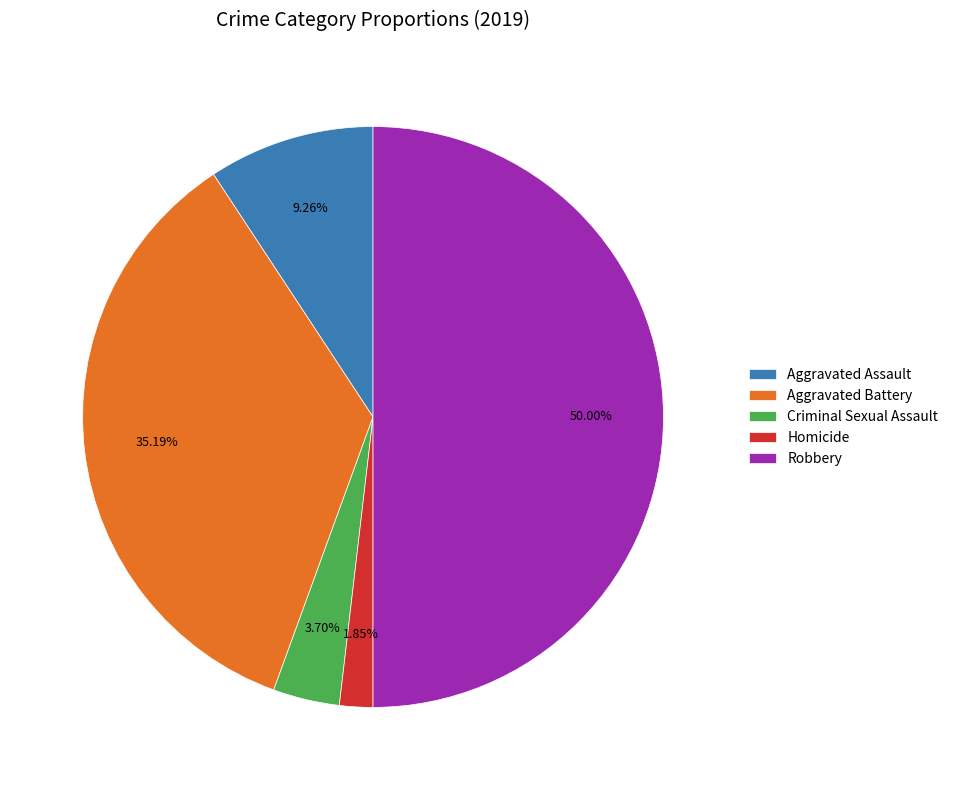

The Homicide slice represents 2% of the pie. True or false?

True